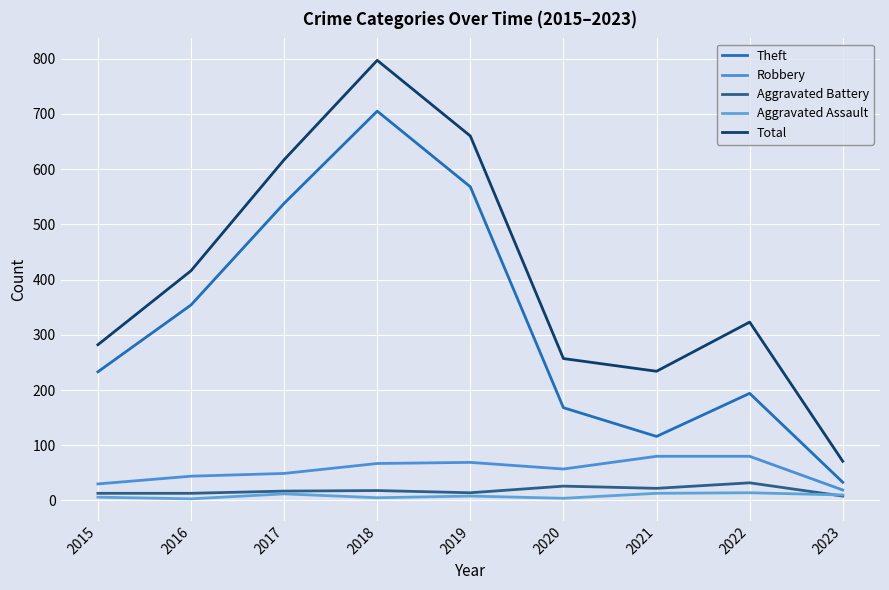

The value of Aggravated Battery at 2021 is 22. True or false?

True